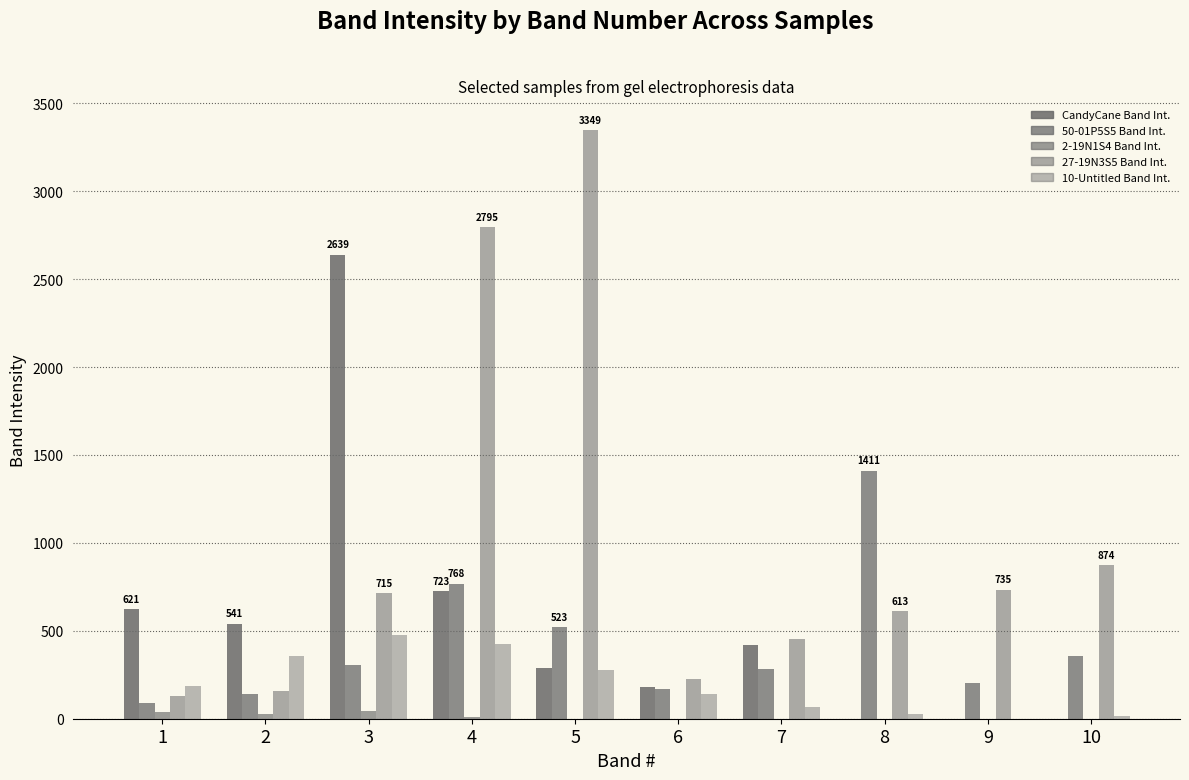

How many data points in 27-19N3S5 Band Int. are above 715?

5